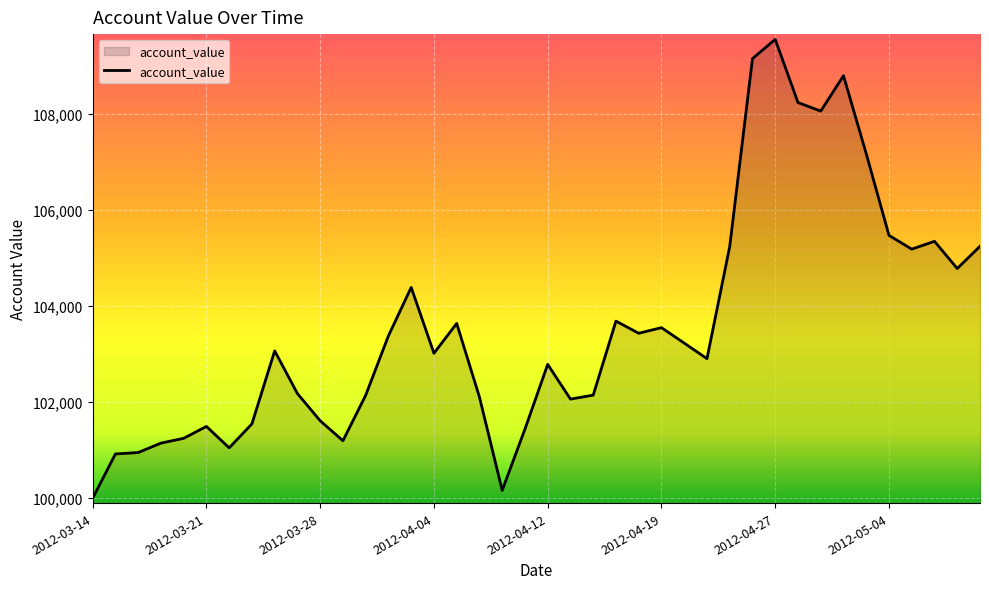

What is the maximum value shown in the chart?

109549.3